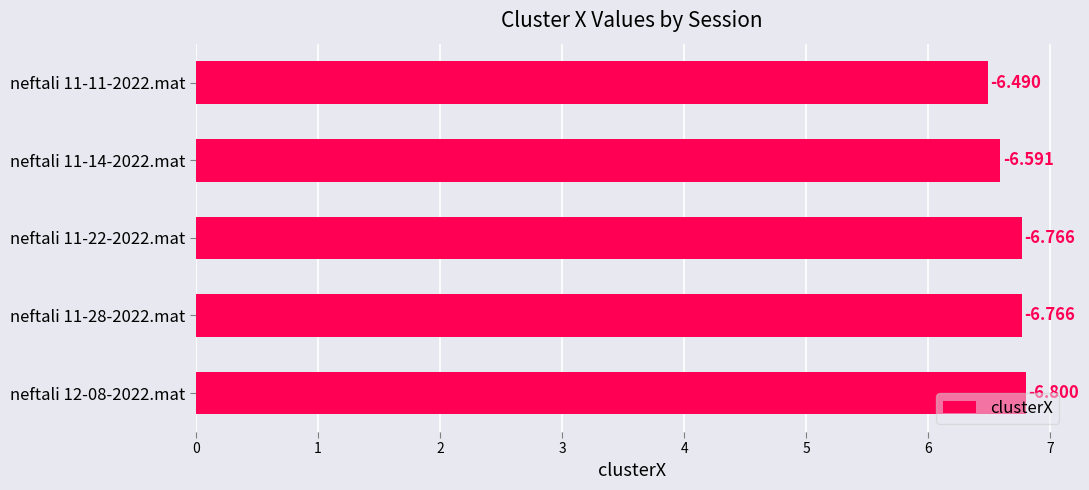

How many bars are there in total?

5